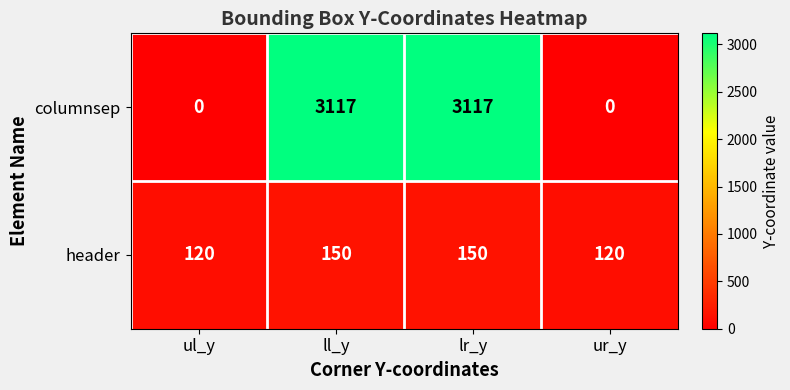

Rank the series by their maximum value, from highest to lowest.

columnsep, header